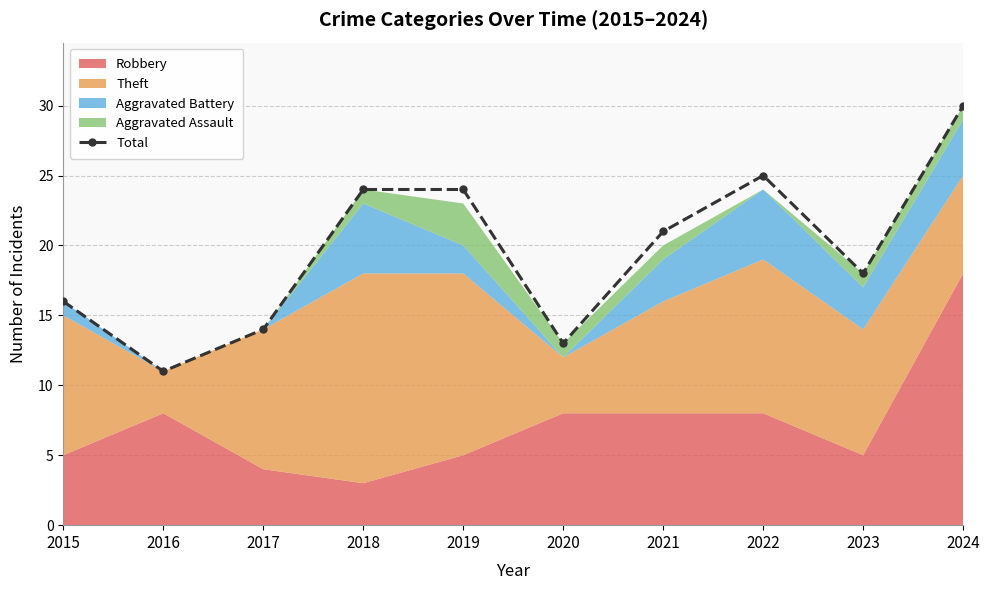

What is the sum of the values at 2022 and 2017?

39